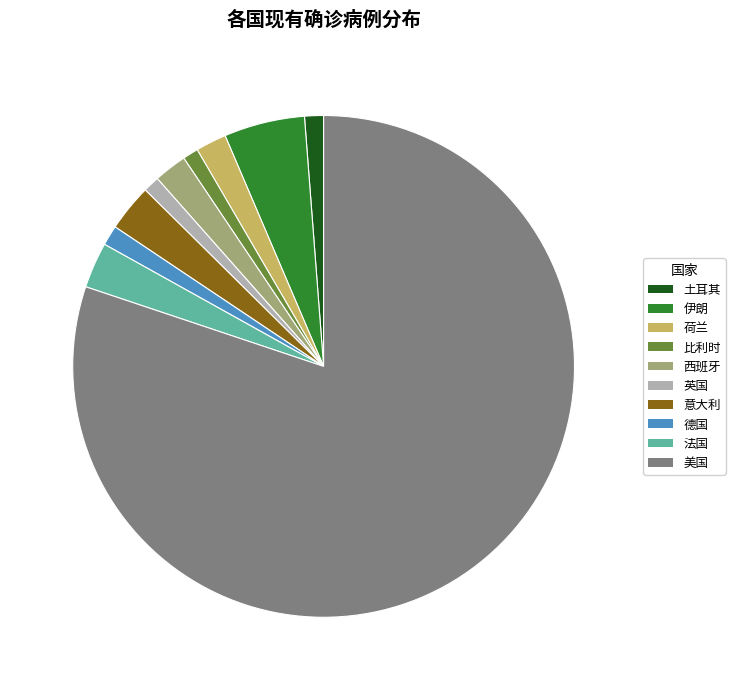

Which slice is the largest?

美国